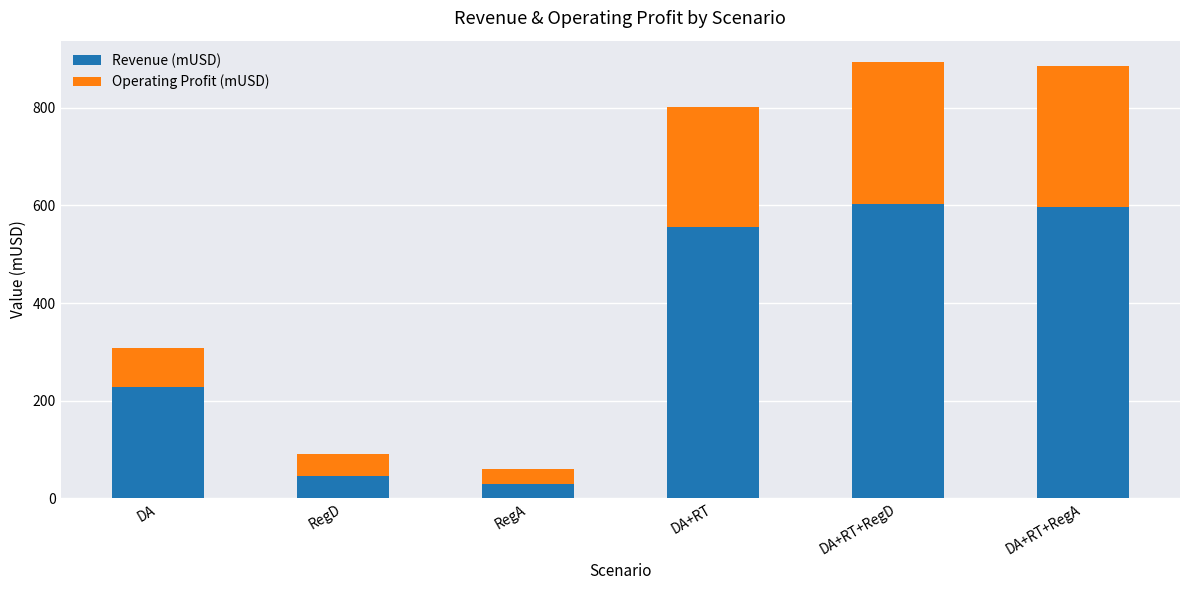

What is the average value of the Revenue (mUSD) series?

343